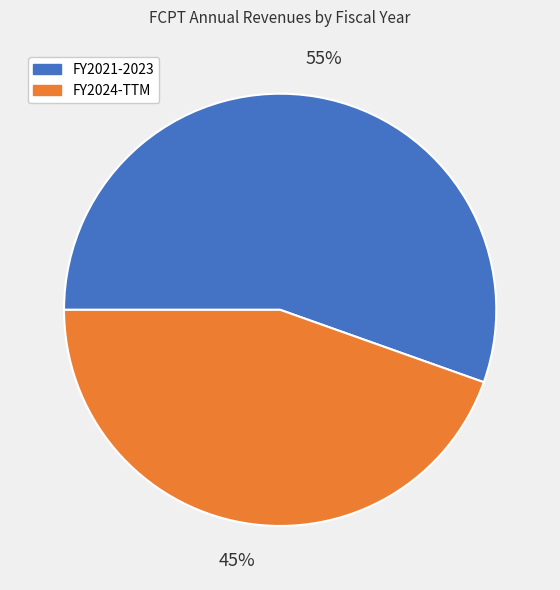

To the nearest percent, what is the average slice percentage?

50%